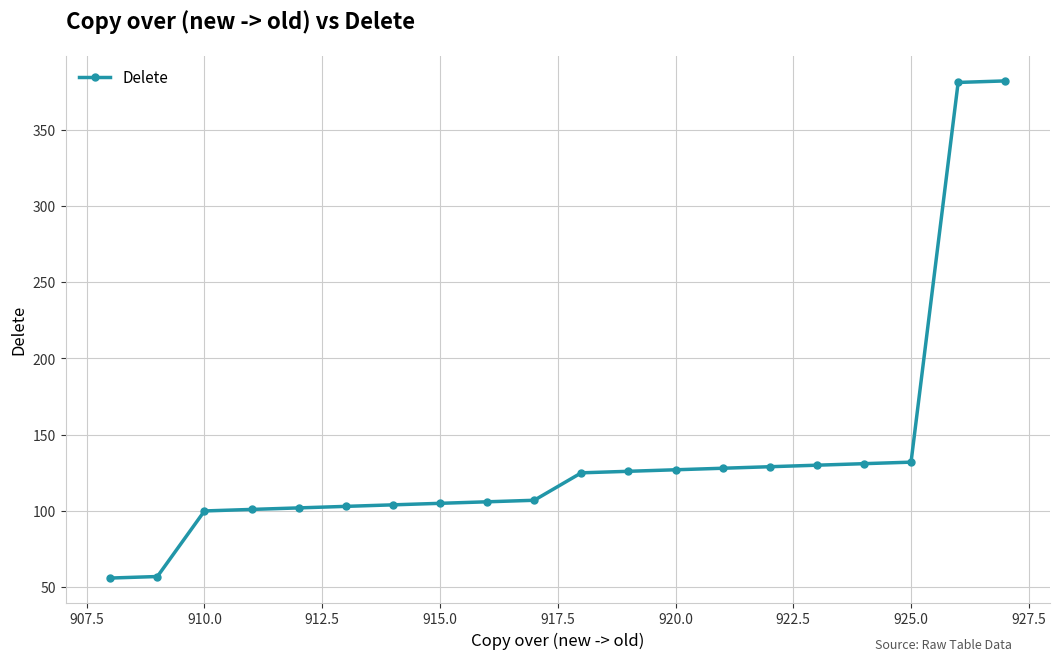

What is the average value?

137